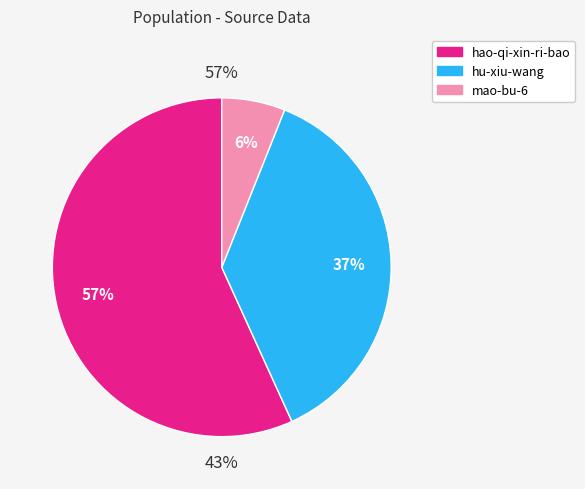

Rank the categories by value from highest to lowest.

hao-qi-xin-ri-bao, hu-xiu-wang, mao-bu-6